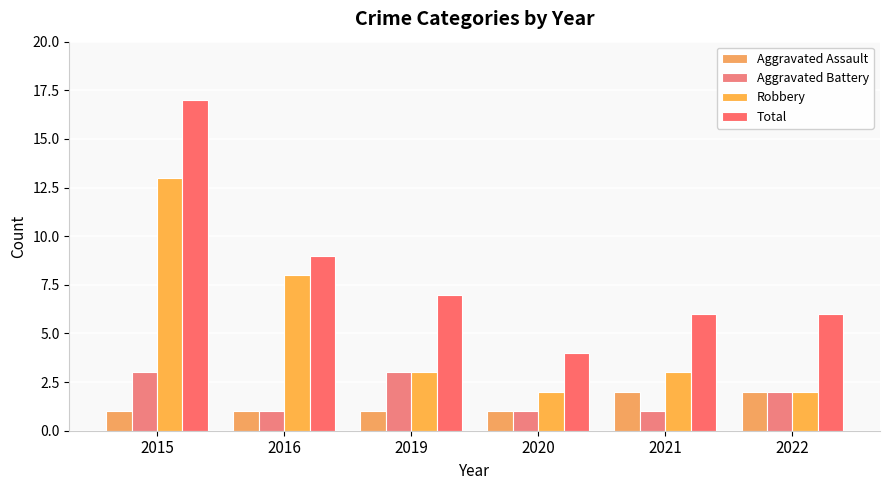

What is the highest value of the Robbery series?

13